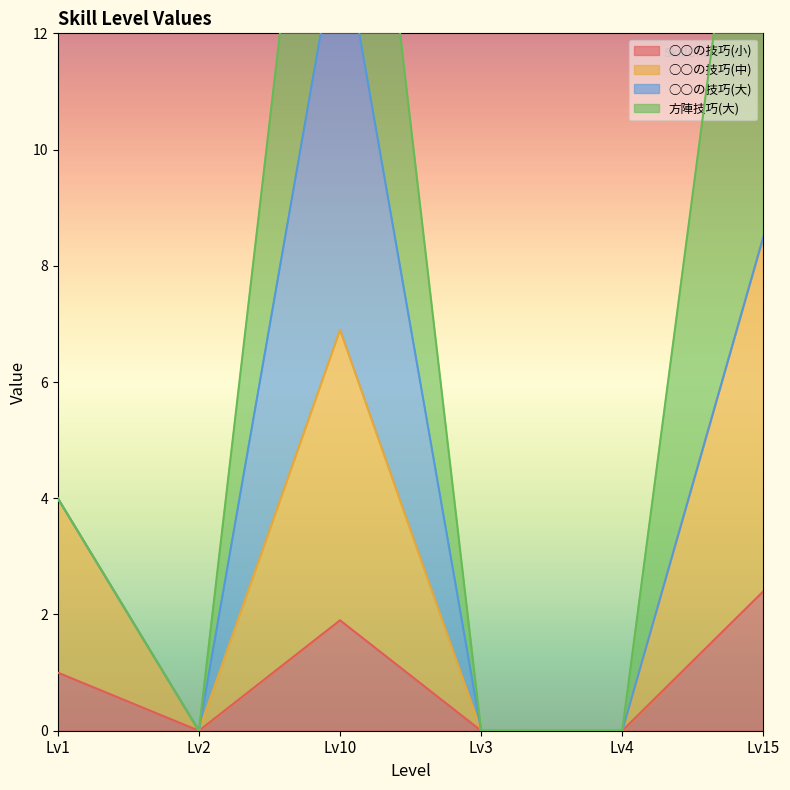

The ○○の技巧(小) series shows 2.4 at Lv15. True or false?

True